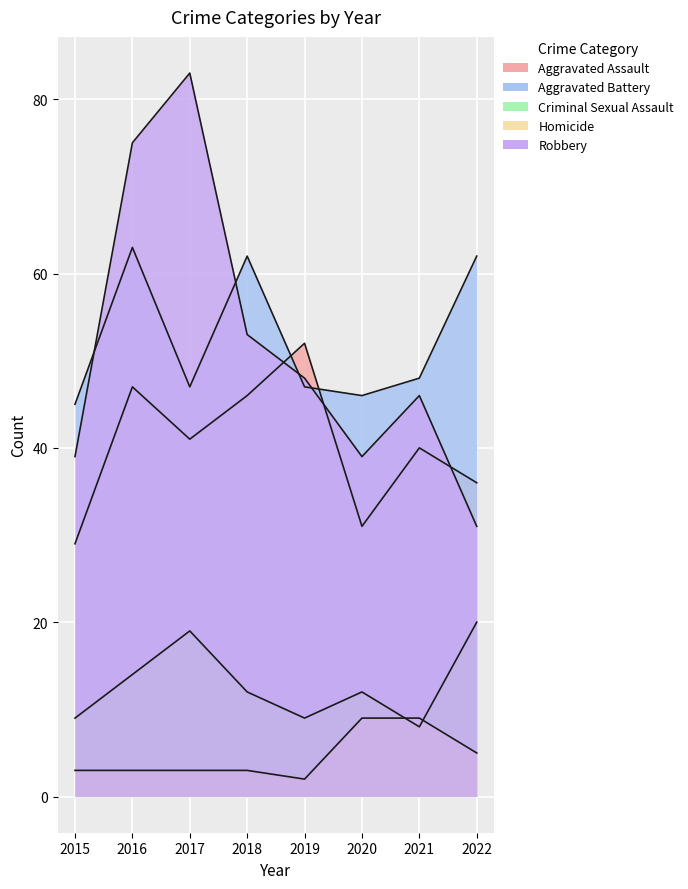

Which series has the widest spread of values?

Robbery